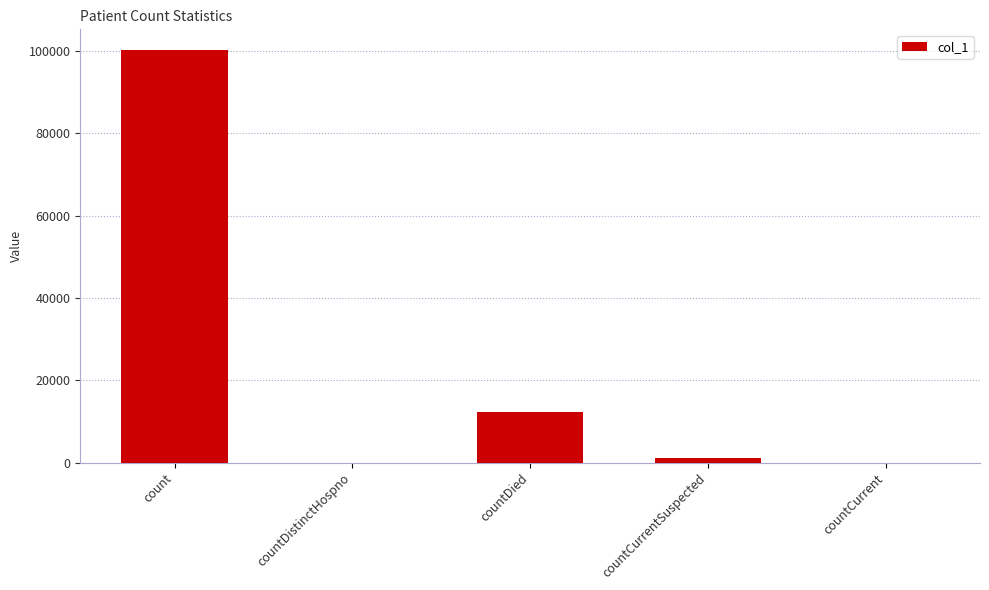

How many series are shown in this chart?

1